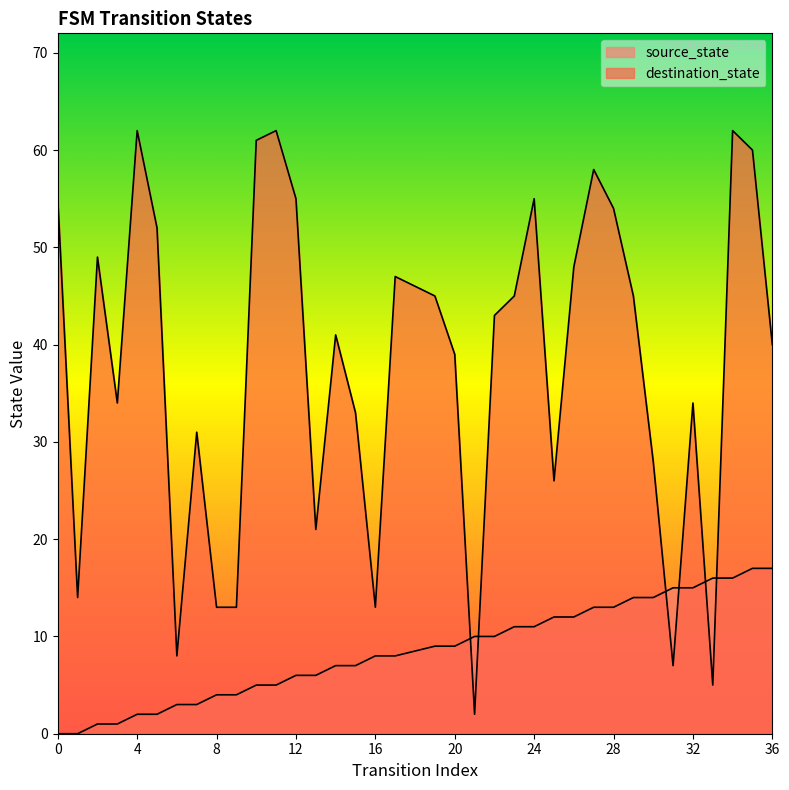

How many intersections are there between destination_state and source_state?

6